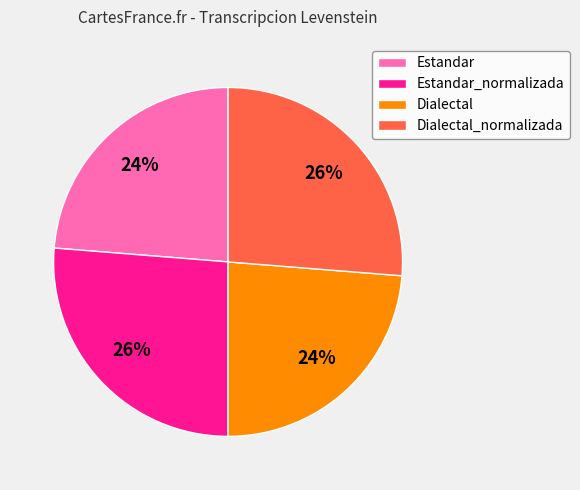

True or false: Dialectal accounts for 15% of the total.

False